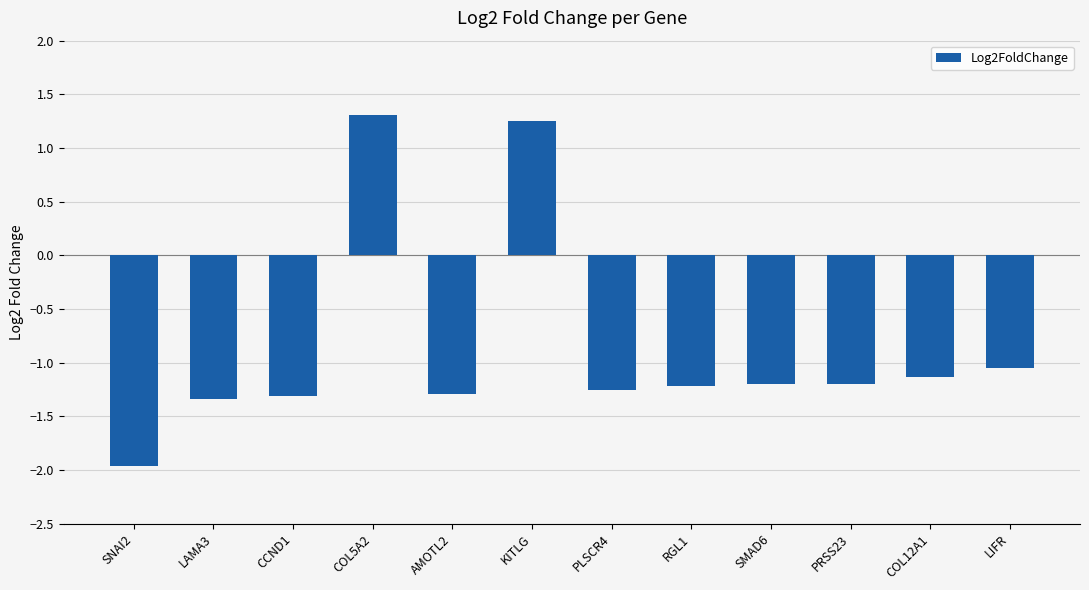

The value at PRSS23 is -0.5. True or false?

False